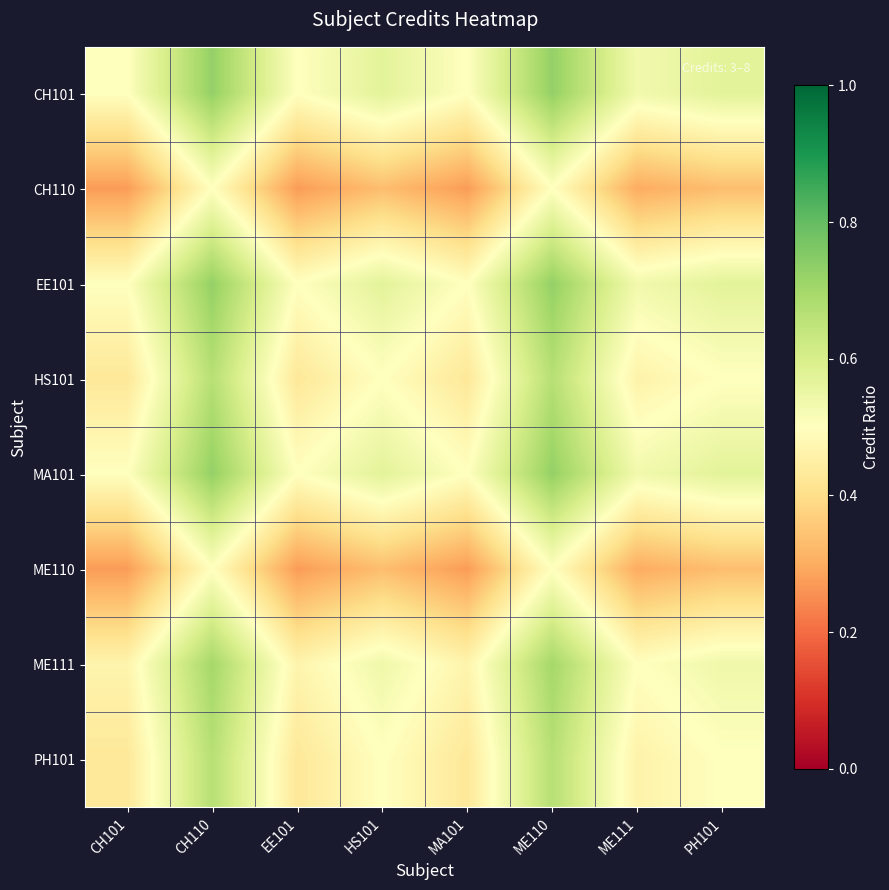

At HS101, list the series in order from smallest to largest.

CH110, ME110, HS101, PH101, ME111, CH101, EE101, MA101